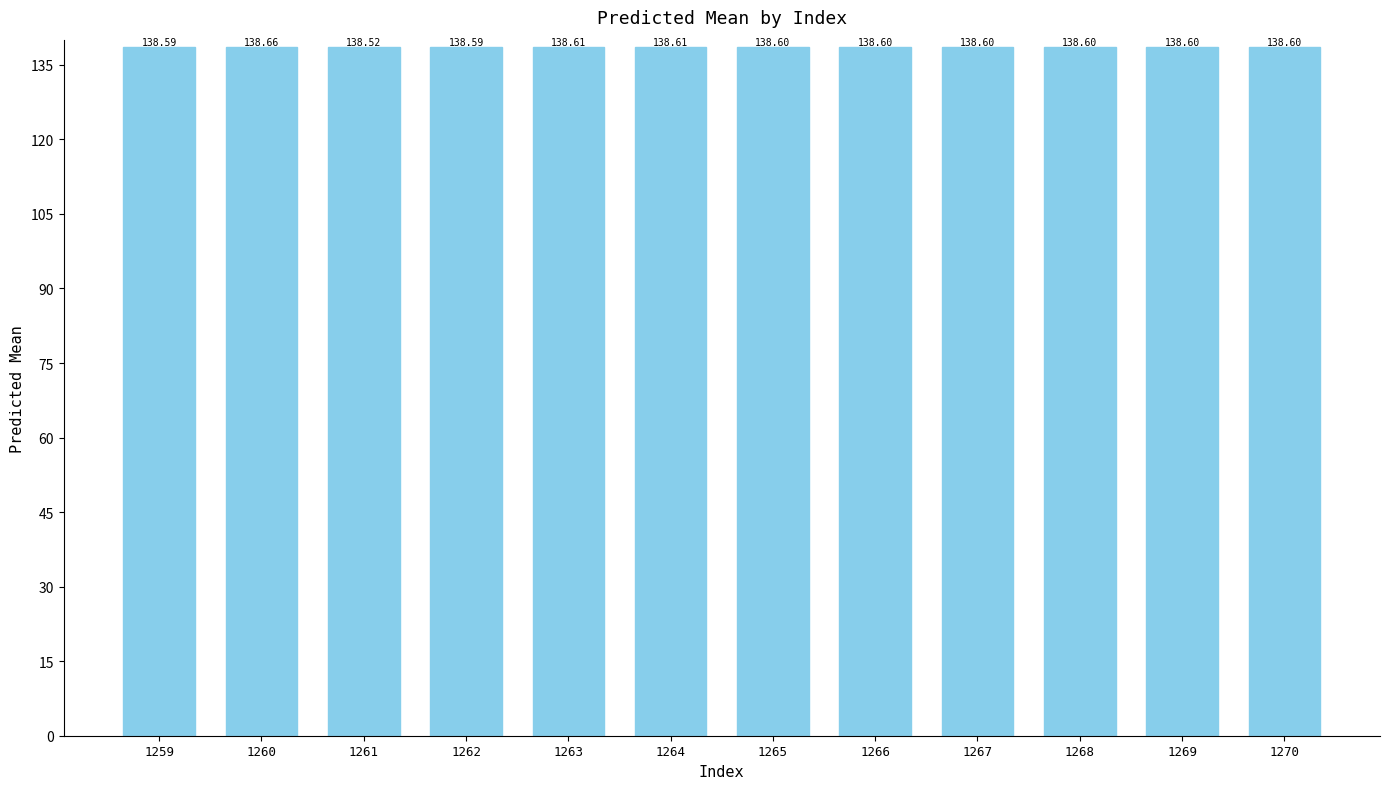

What is the minimum value shown in the chart?

138.5